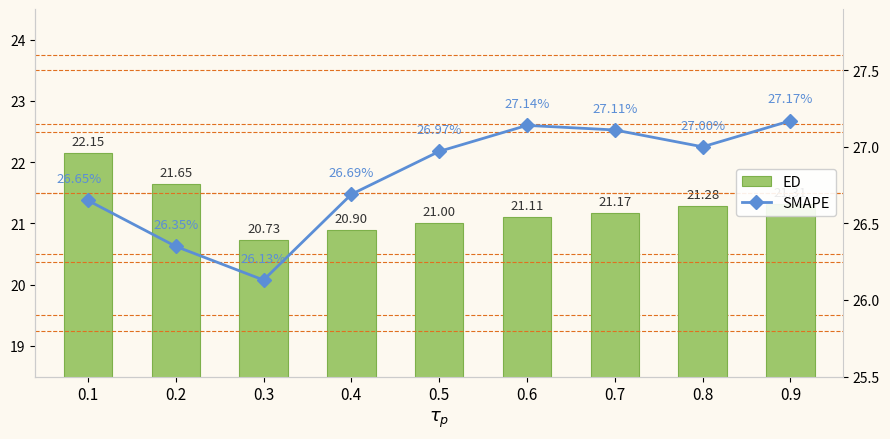

What is the approximate value of ED at 0.2?

21.6